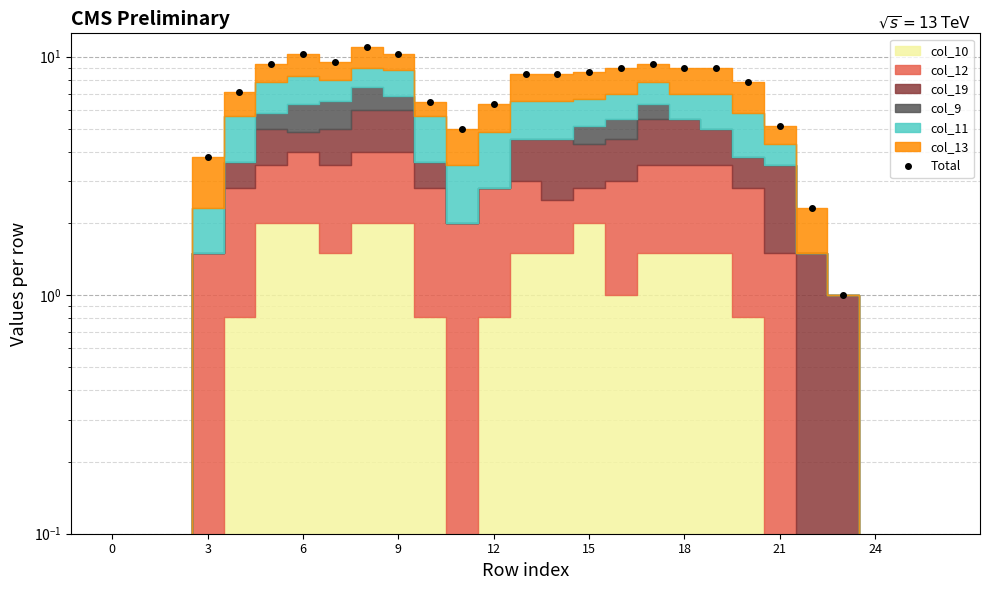

Approximately how many times larger is the value at 13 compared to 10?

1.3